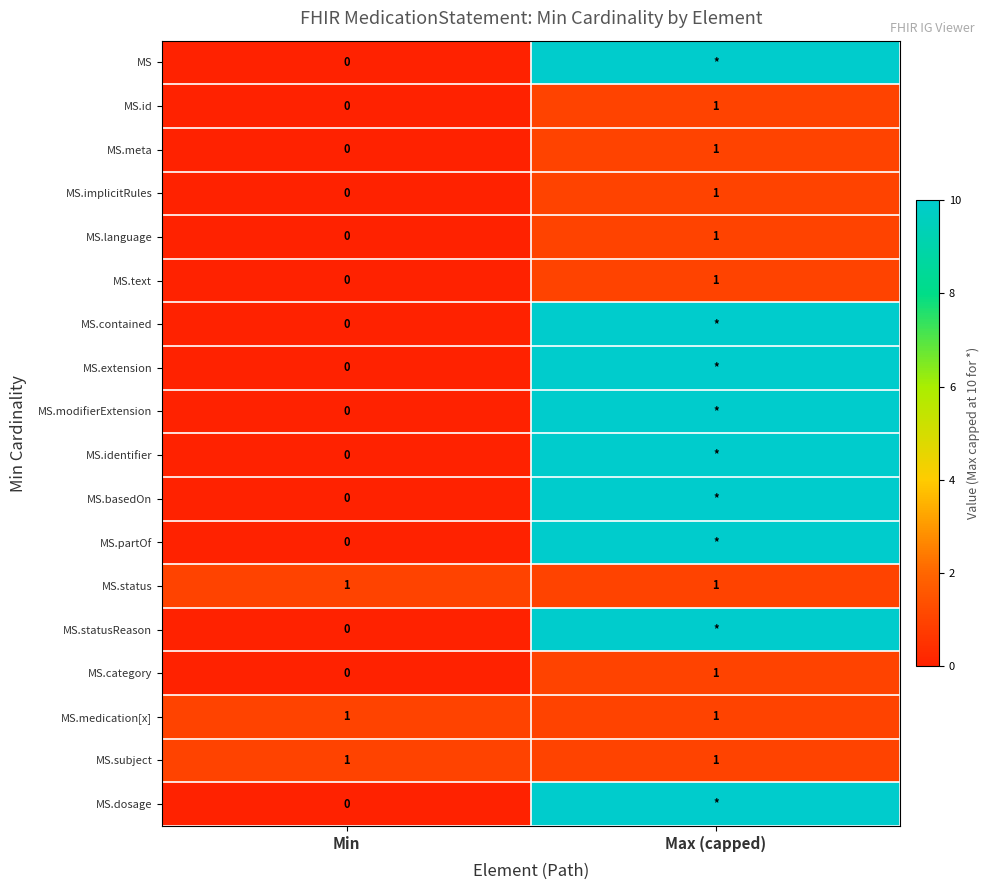

Rank the categories by MS.implicitRules value from lowest to highest.

Min, Max (capped)